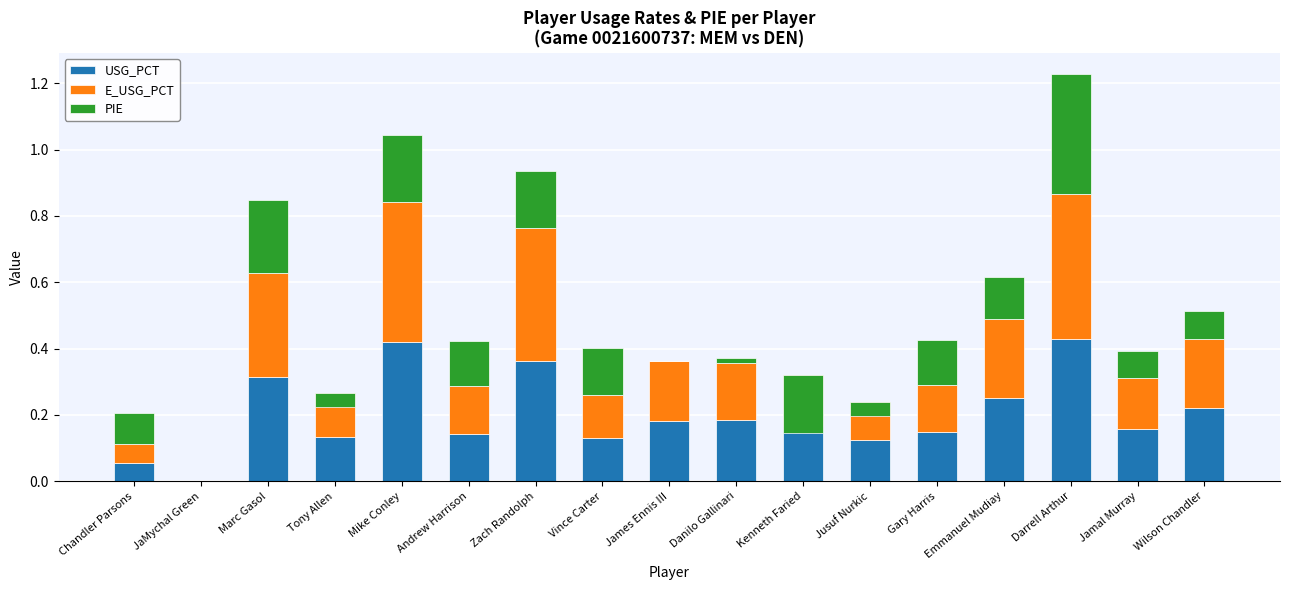

What is the total value across all series at Gary Harris?

0.4